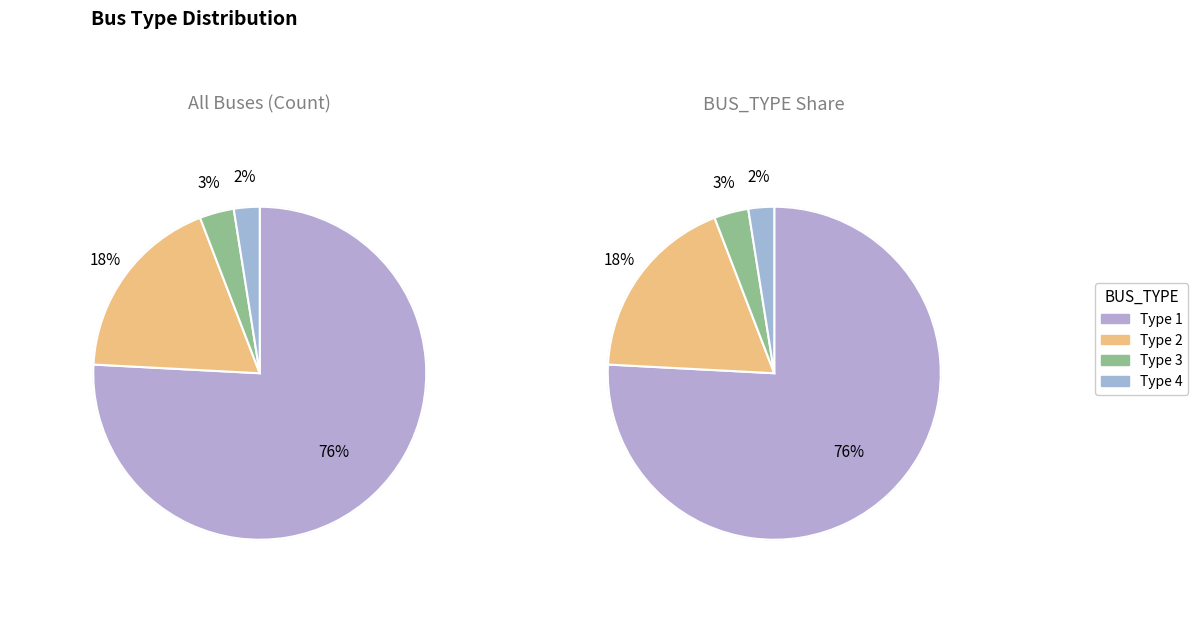

To the nearest percent, what portion does BUS_TYPE_4 represent?

2%